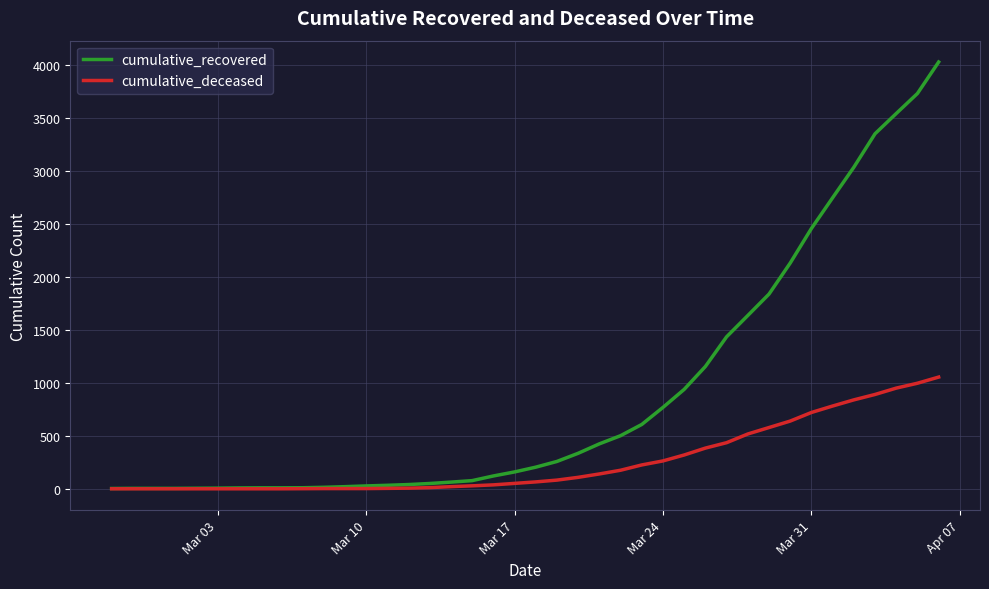

Which series has the largest range (max minus min)?

cumulative_recovered